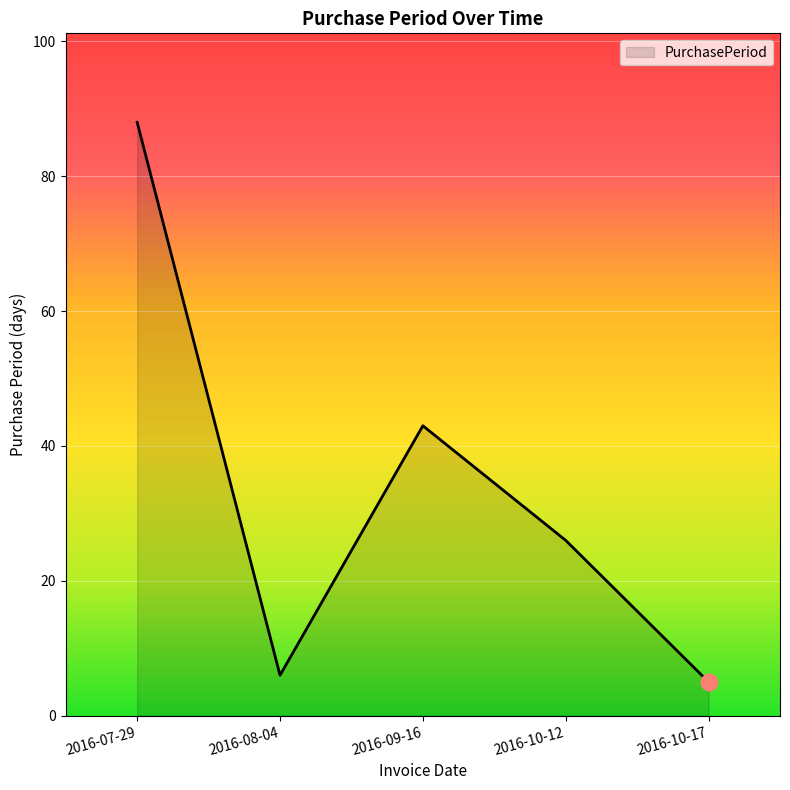

Between 2016-09-16 and 2016-08-04, which is larger?

2016-09-16